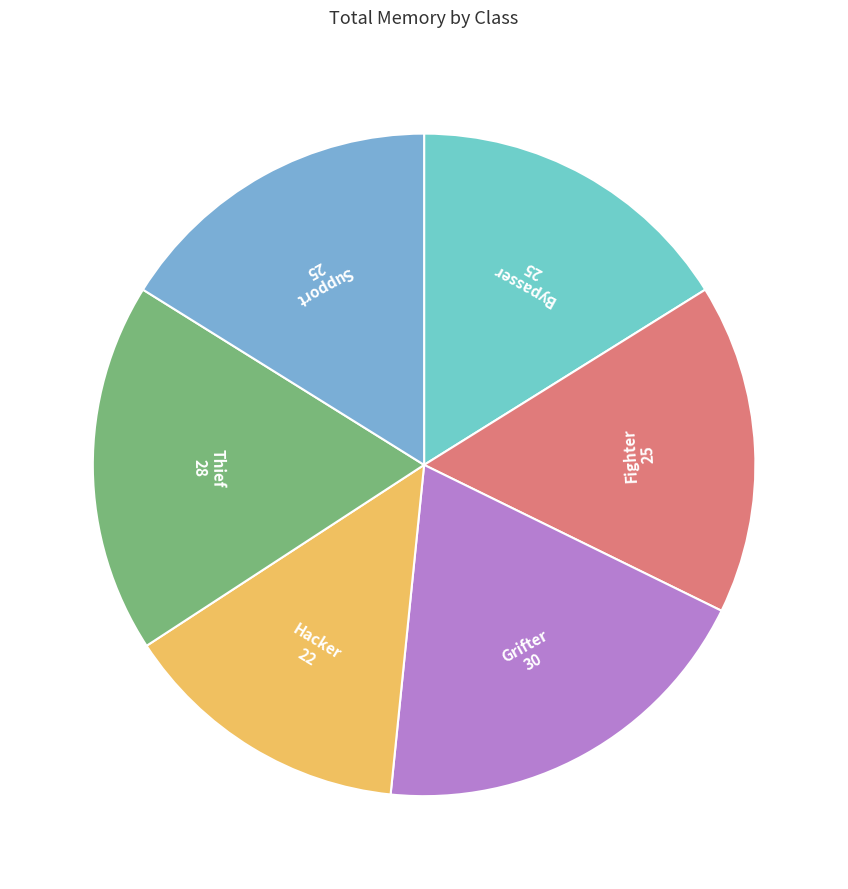

Is the sum of Thief and Support greater than half?

No